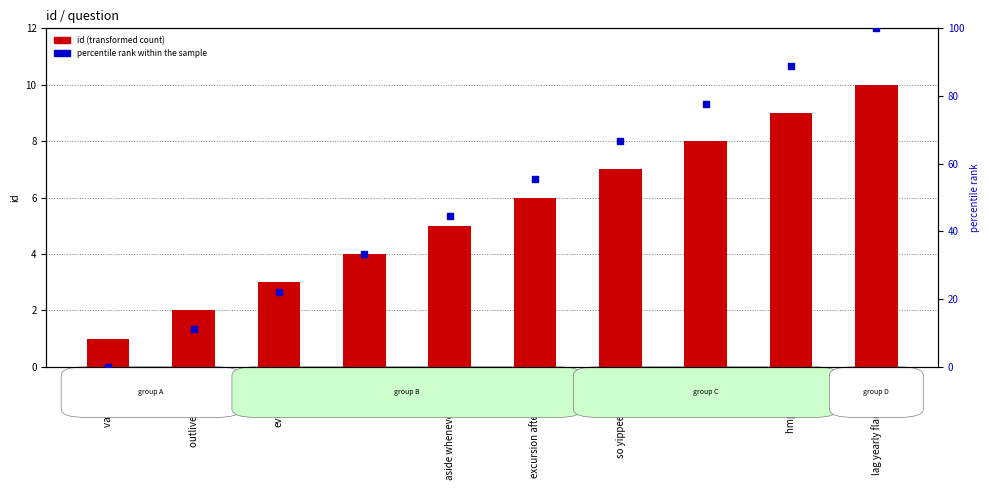

What is the total value across all series at outlive and ball?

13.1